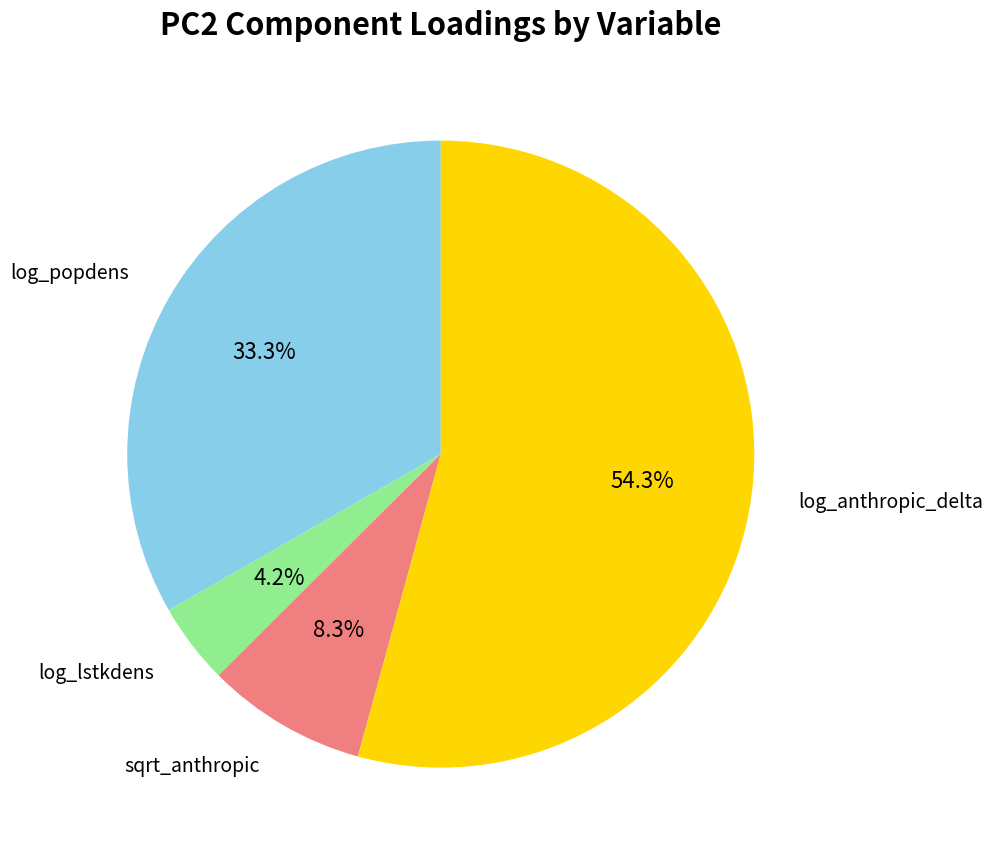

How many segments does this pie chart have?

4